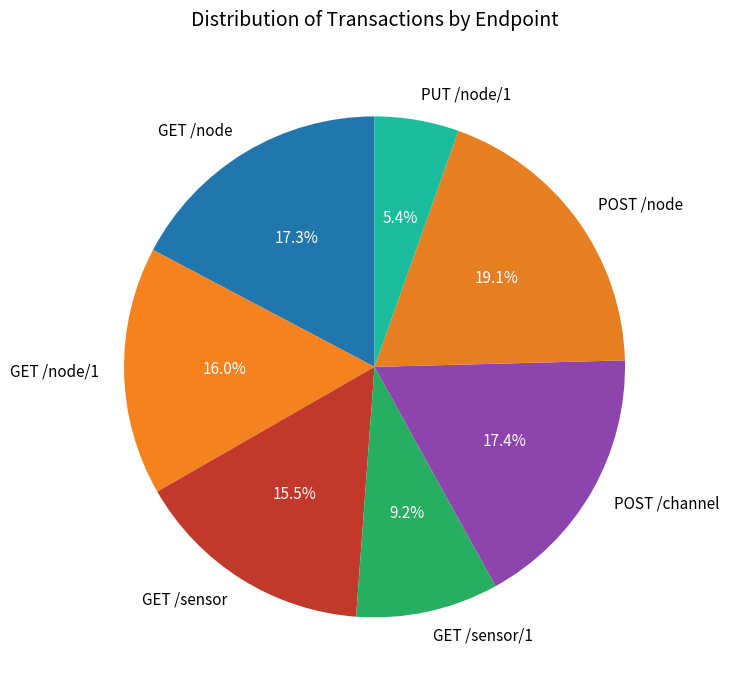

What portion of the pie excludes GET /node/1?

84.0%